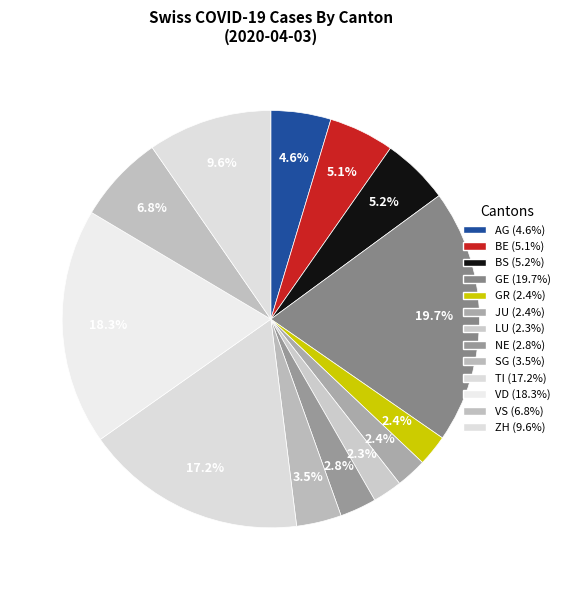

The BS slice represents 5% of the pie. True or false?

True